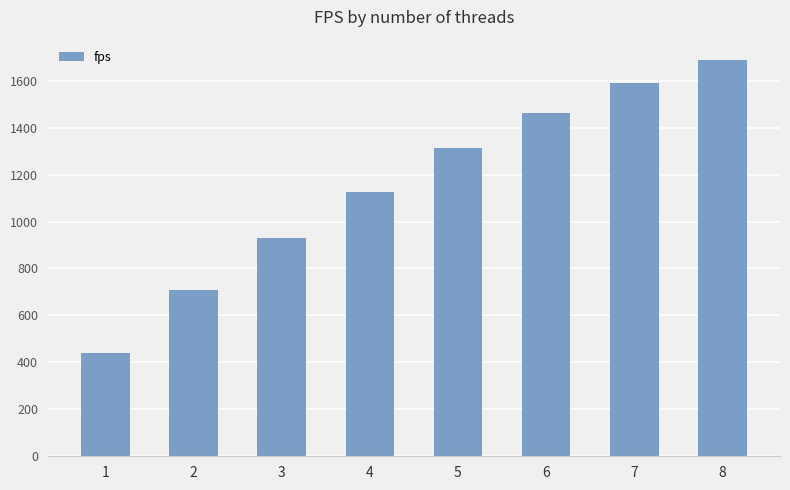

What is the difference between the values at 3 and 7?

659.1